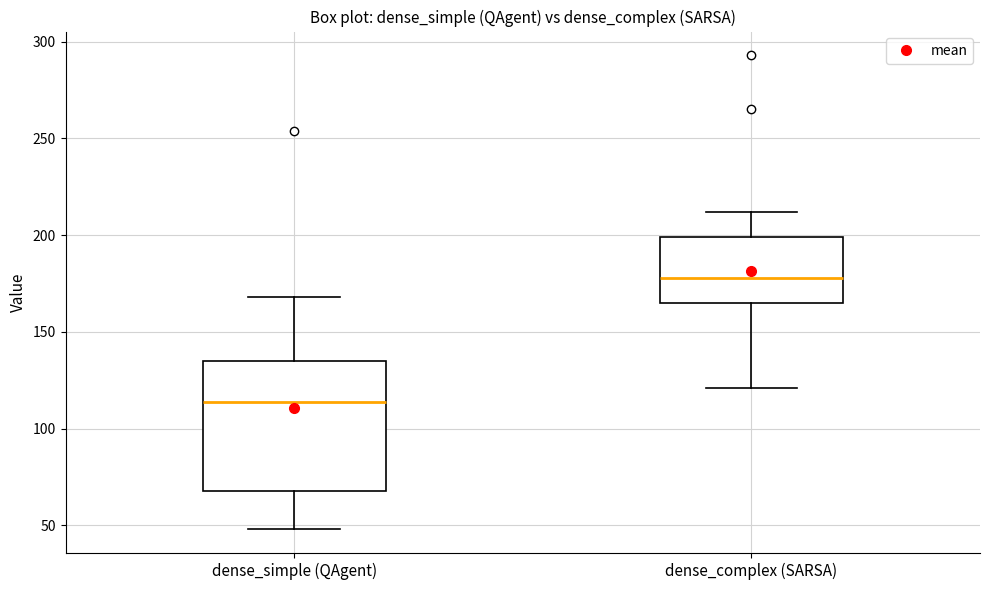

Reading left to right, read every box against the y-axis: the position of its median line, the range the box covers, and the ends of its whiskers. The values are not printed on the chart, so give them approximately, as read against the axis.

dense_simple (QAgent): median 115, box 70 to 135, whiskers 50 to 170
dense_complex (SARSA): median 180, box 165 to 200, whiskers 120 to 210